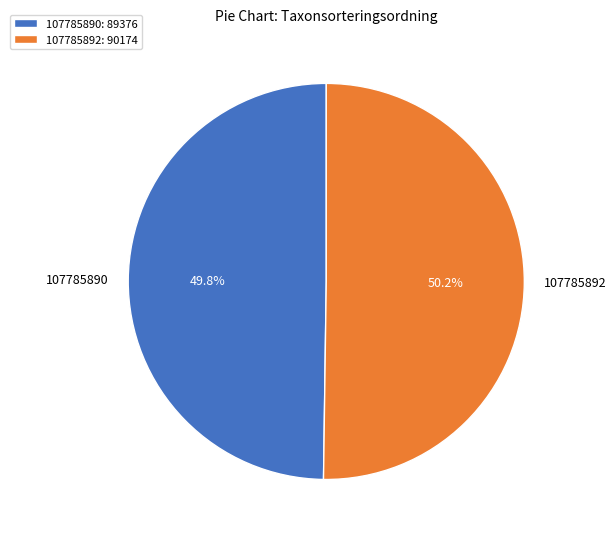

The 107785890 slice represents 55% of the pie. True or false?

False